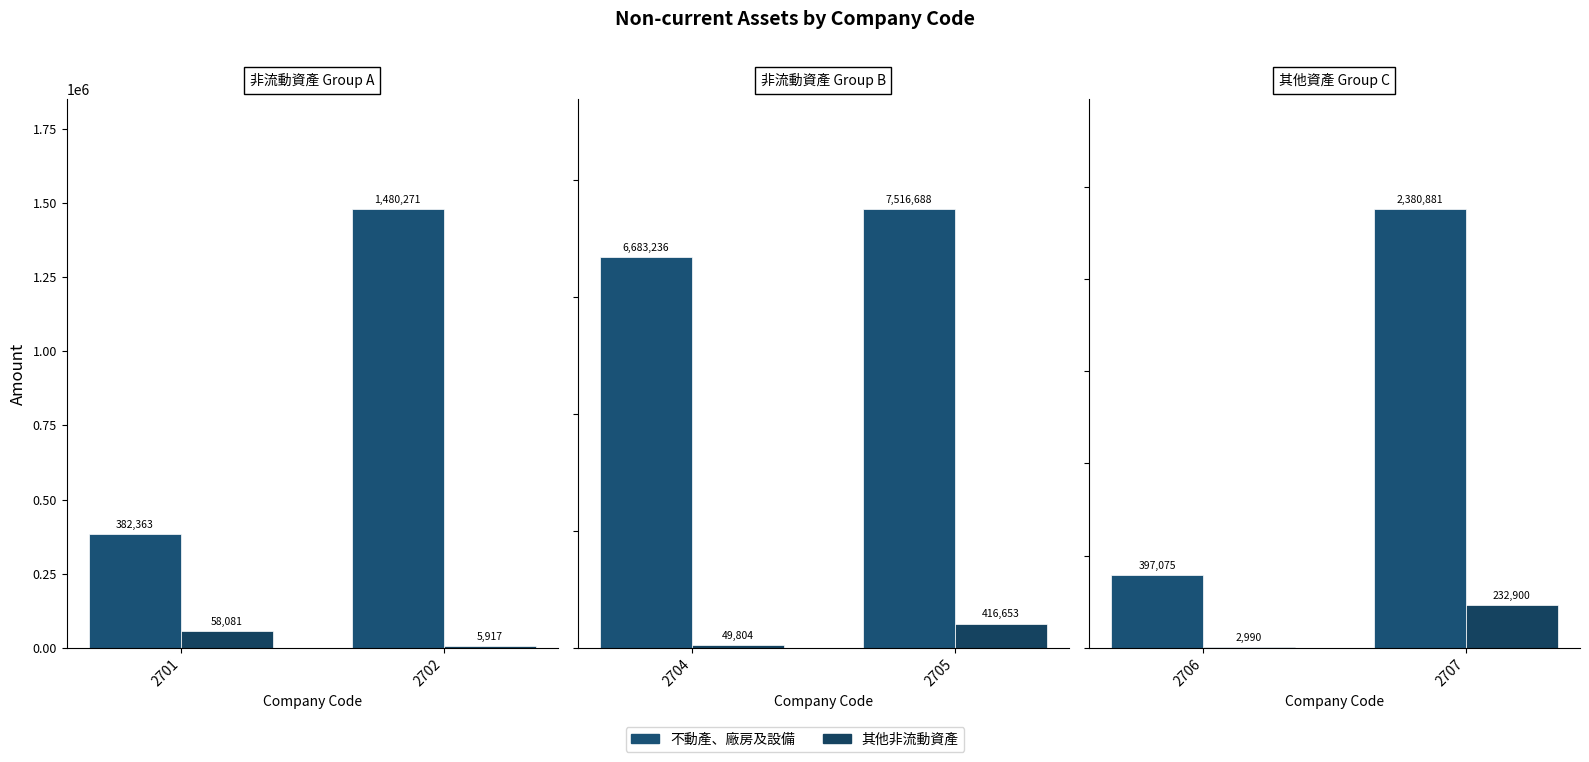

True or false: 其他非流動資產 has a value of 155556 at 2707.

False